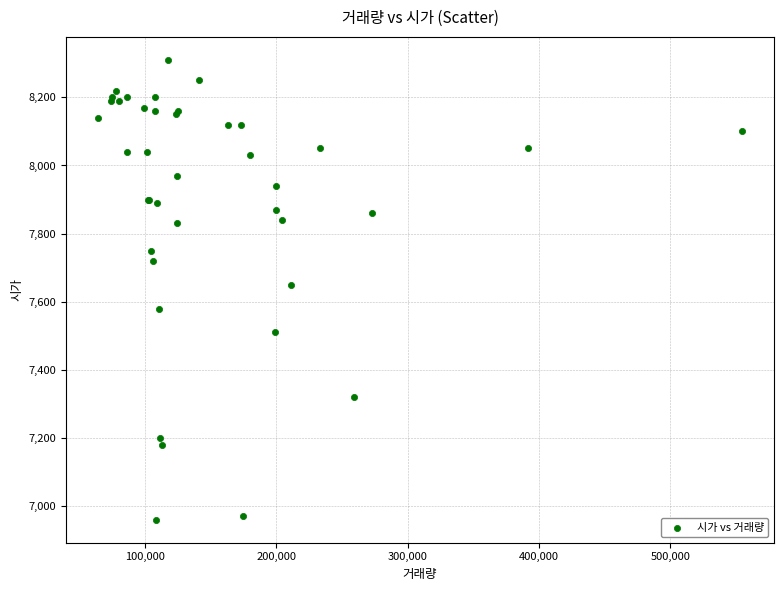

What Y value in the scatter plot is closest to 7635?

7650